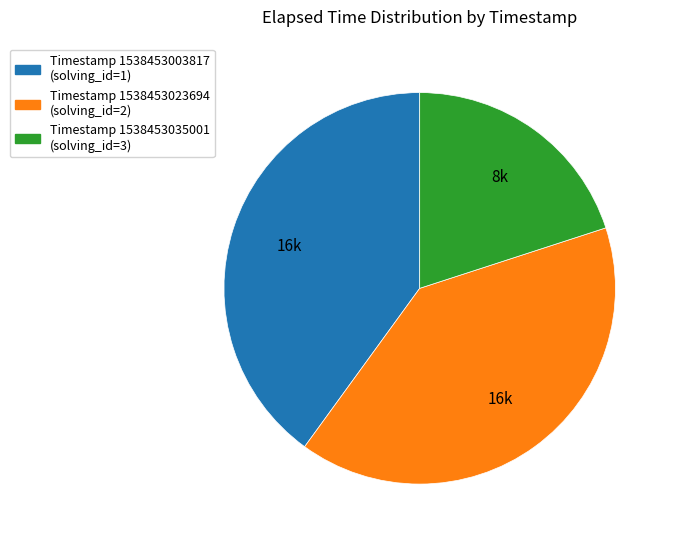

Is there any slice that represents more than half of the pie?

No